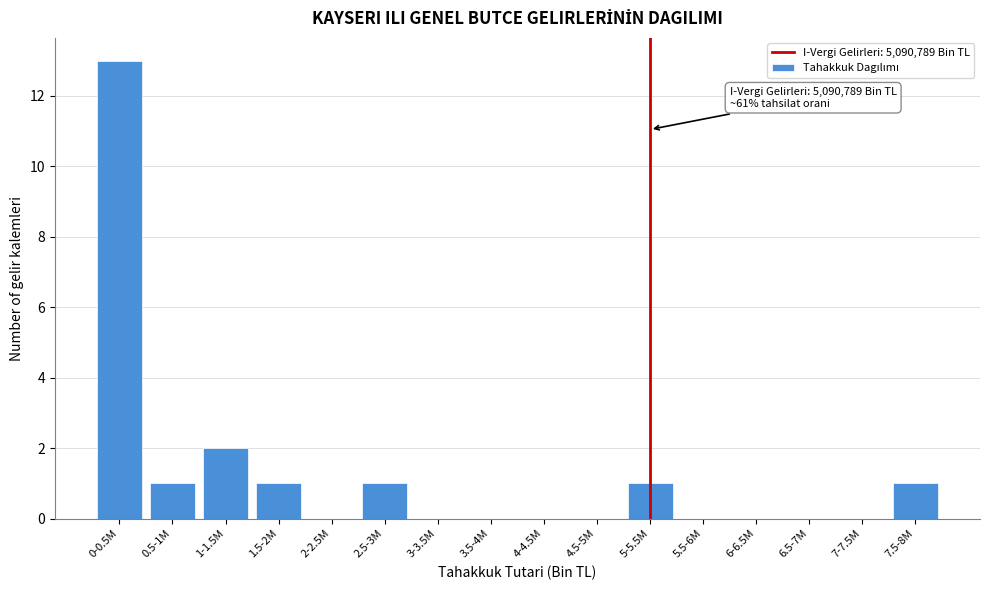

Reading right to left, extract all data points from this chart.

7.5-8M=1	7-7.5M=0	6.5-7M=0	6-6.5M=0	5.5-6M=0	5-5.5M=1	4.5-5M=0	4-4.5M=0	3.5-4M=0	3-3.5M=0	2.5-3M=1	2-2.5M=0	1.5-2M=1	1-1.5M=2	0.5-1M=1	0-0.5M=13